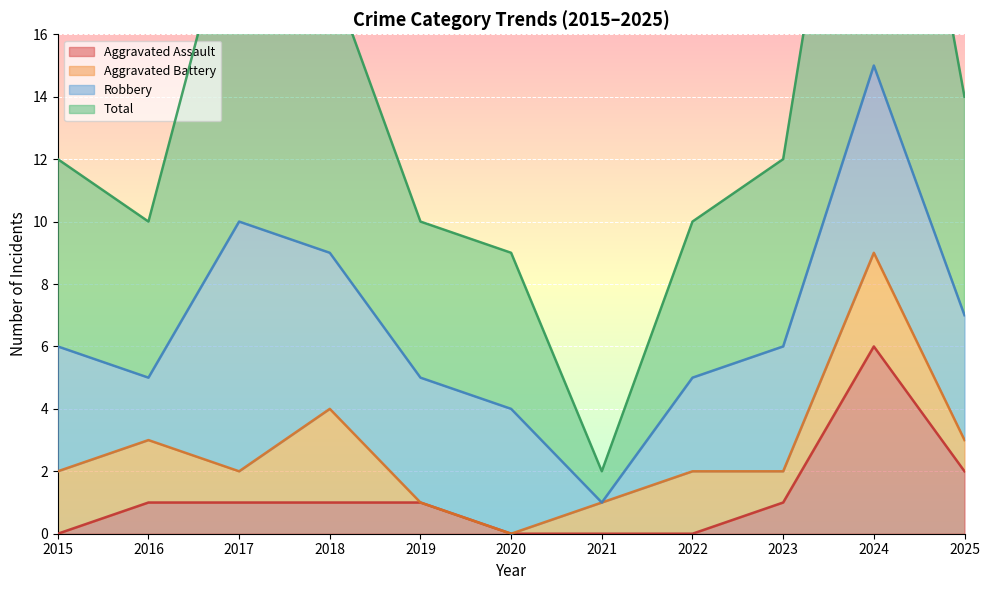

What is the value of the Aggravated Assault point at the 3rd from the left?

1